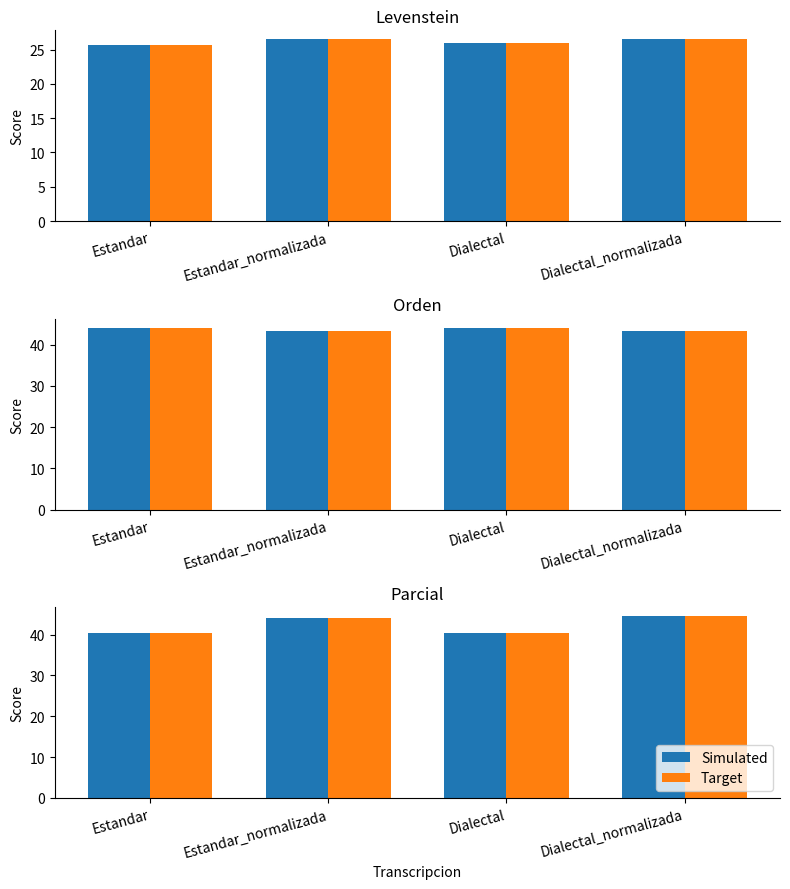

At which category is the sum across all series the highest?

Dialectal_normalizada